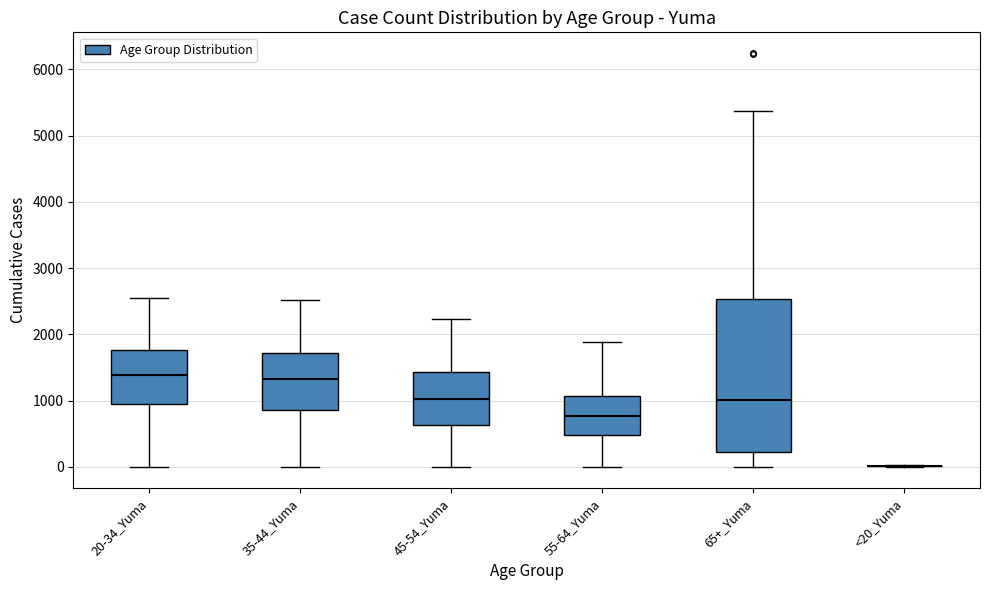

Reading left to right, transcribe this box plot: for each box, give where its median line is, the range the box spans, and where its two whiskers end, as read against the y-axis. The values are not printed on the chart, so give them approximately, as read against the axis.

20-34_Yuma: median 1400, box 900 to 1800, whiskers 0 to 2500
35-44_Yuma: median 1300, box 900 to 1700, whiskers 0 to 2500
45-54_Yuma: median 1000, box 600 to 1400, whiskers 0 to 2200
55-64_Yuma: median 800, box 500 to 1100, whiskers 0 to 1900
65+_Yuma: median 1000, box 200 to 2500, whiskers 0 to 5400
<20_Yuma: box collapsed to a line at 0, whiskers 0 to 0